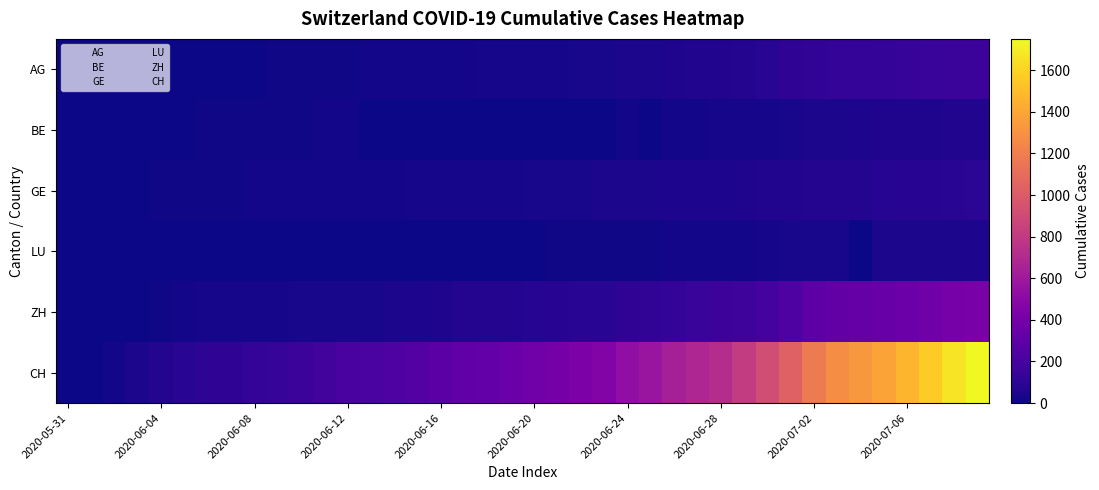

At how many categories does at least one series exceed 698?

12